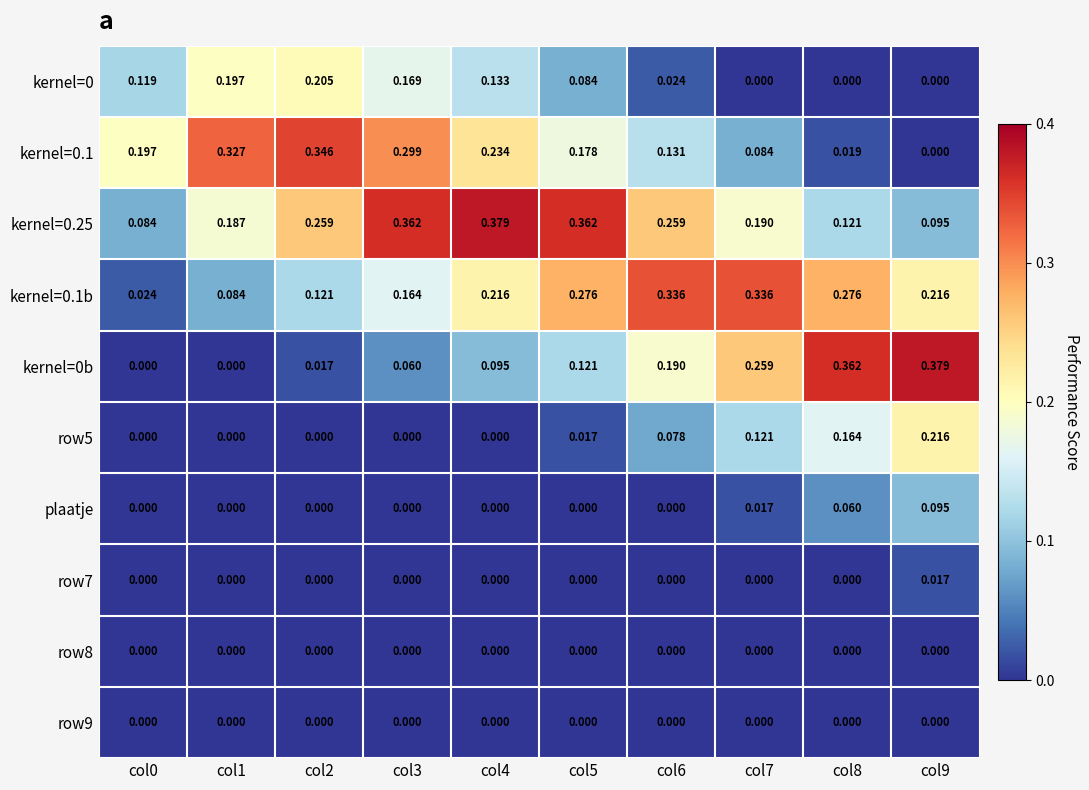

Is the value of kernel=0b at col8 greater than the value of kernel=0.1b at col7?

Yes